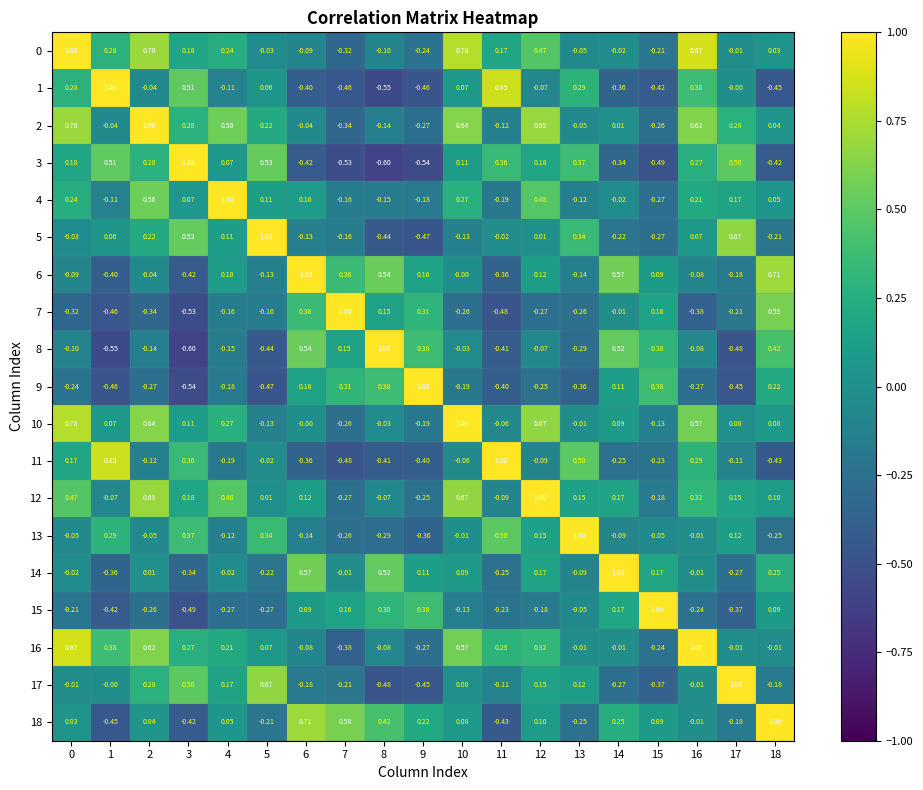

What is the total value across all series at 10?

3.5